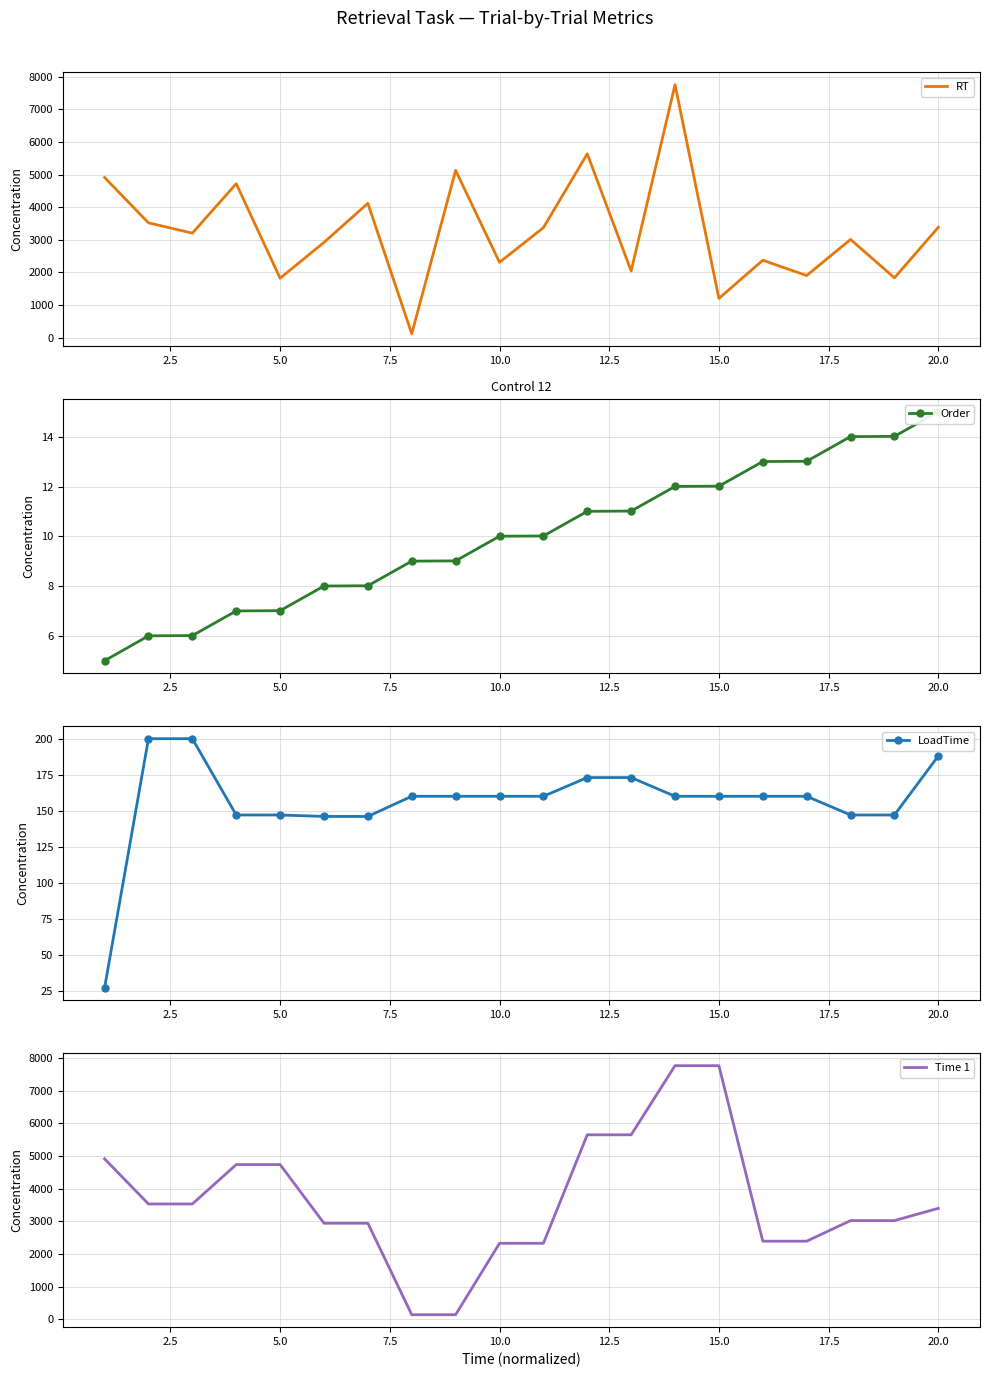

True or false: LoadTime has a value of 84 at 5.0.

False